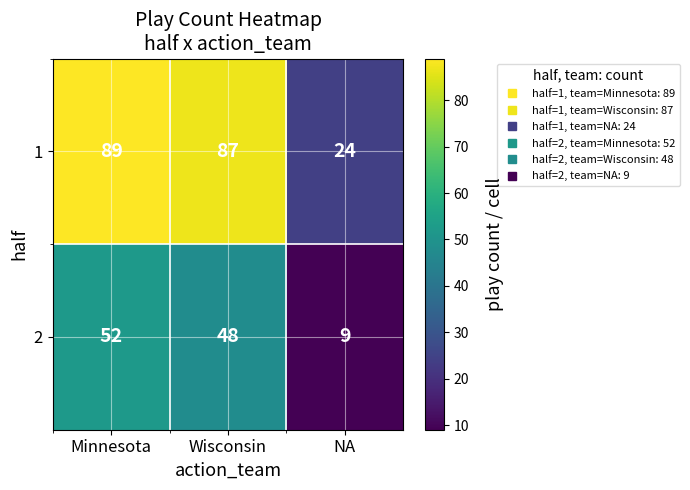

What is the approximate value of 1 at Minnesota?

89